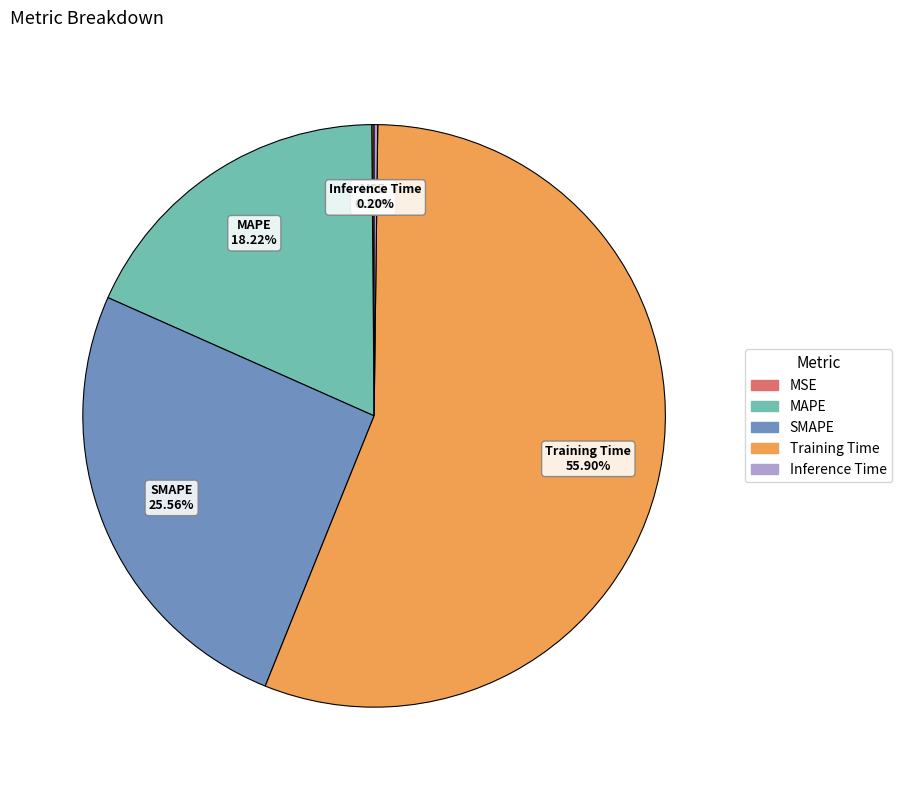

Which category accounts for the majority?

Training Time